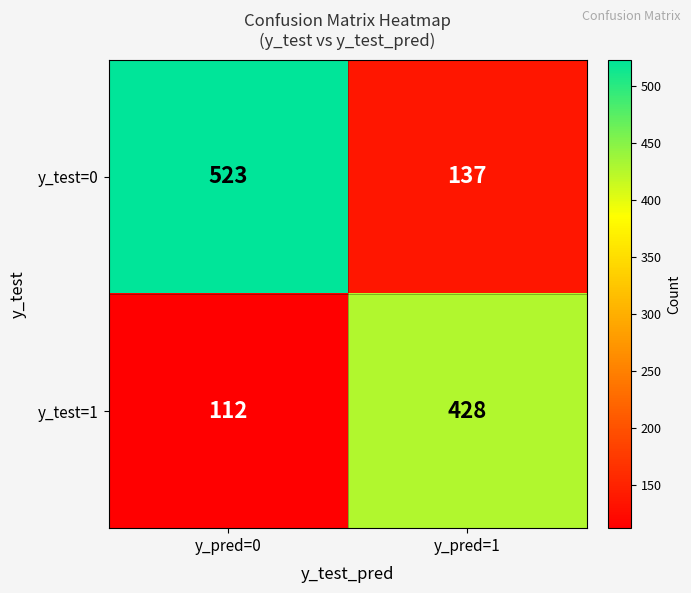

What is the greatest value displayed?

523